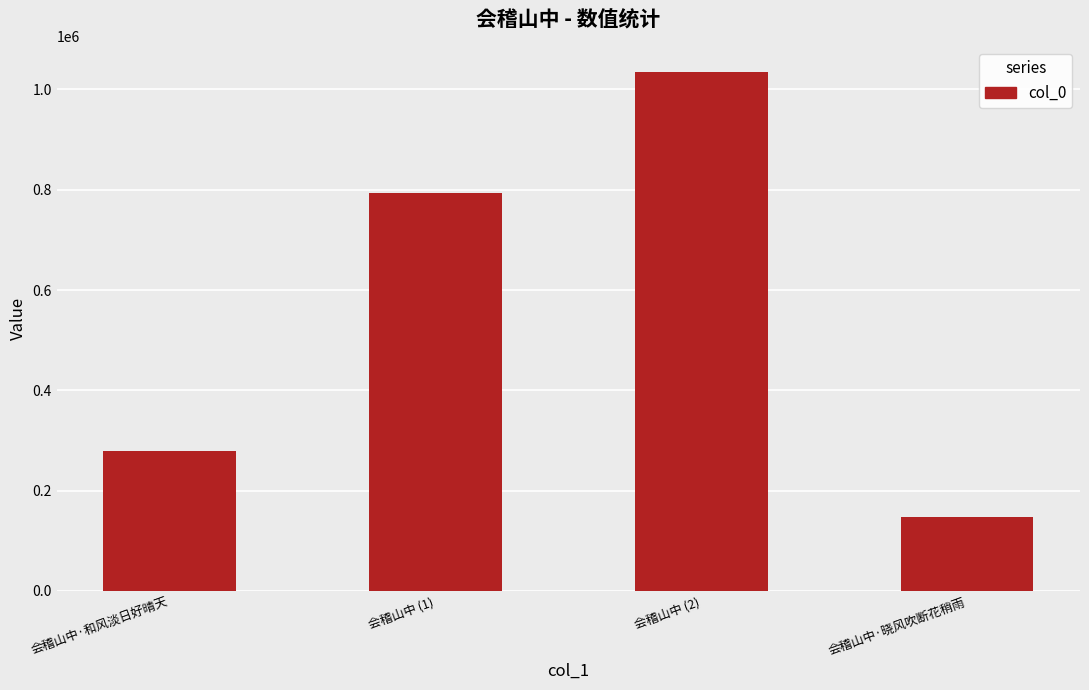

Reading left to right, extract all data points from this chart.

会稽山中·和风淡日好晴天=279949	会稽山中 (1)=793840	会稽山中 (2)=1033956	会稽山中·晓风吹断花稍雨=147253